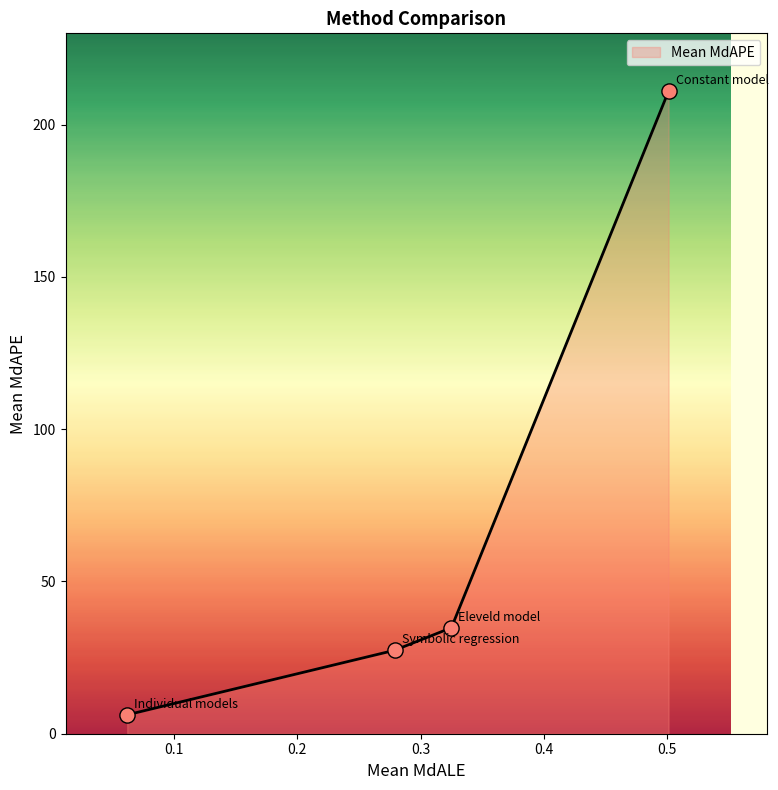

What is the difference between the maximum and second lowest values?

183.6